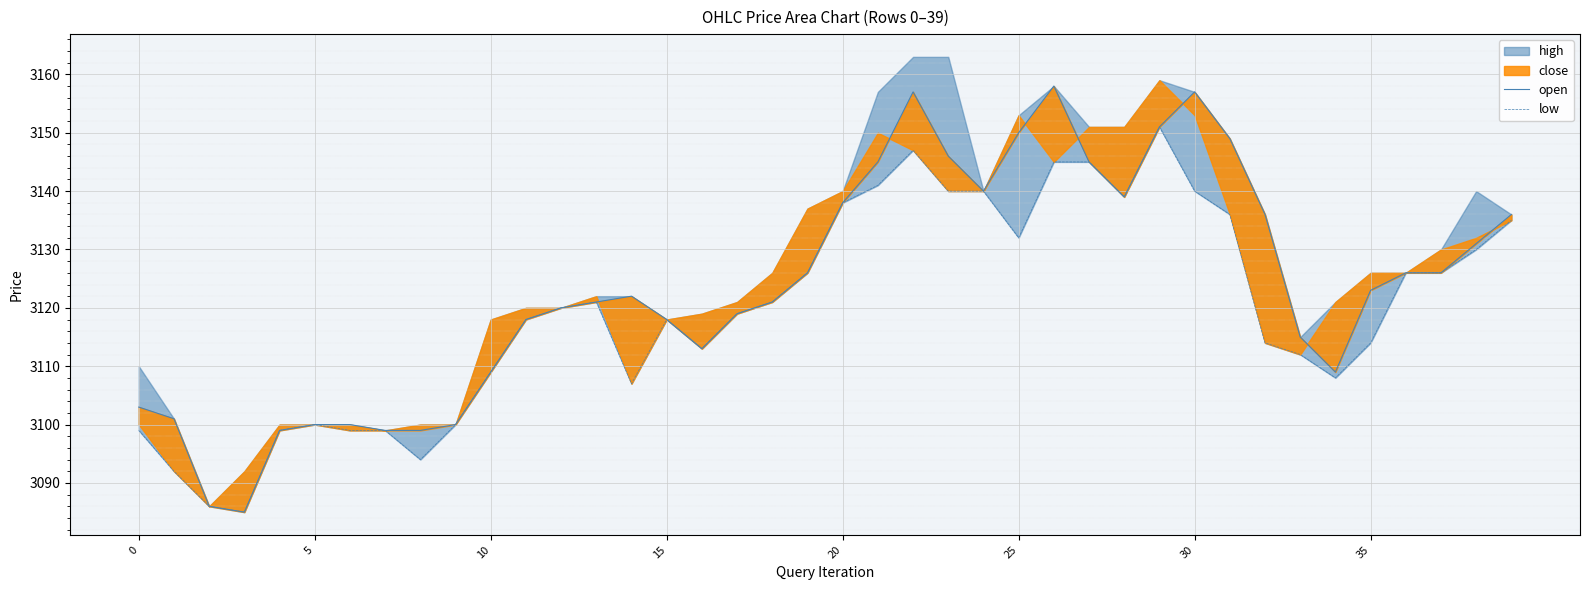

True or false: low and open cross at least once.

False